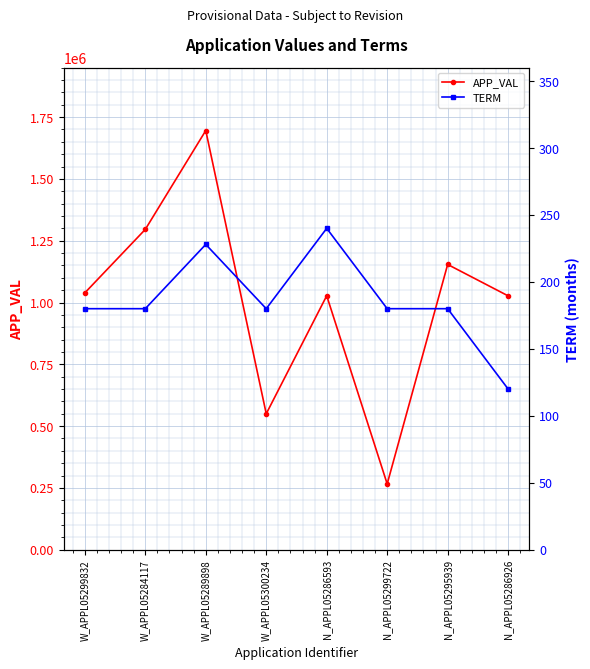

What is the difference between the maximum and minimum values in the TERM series?

120